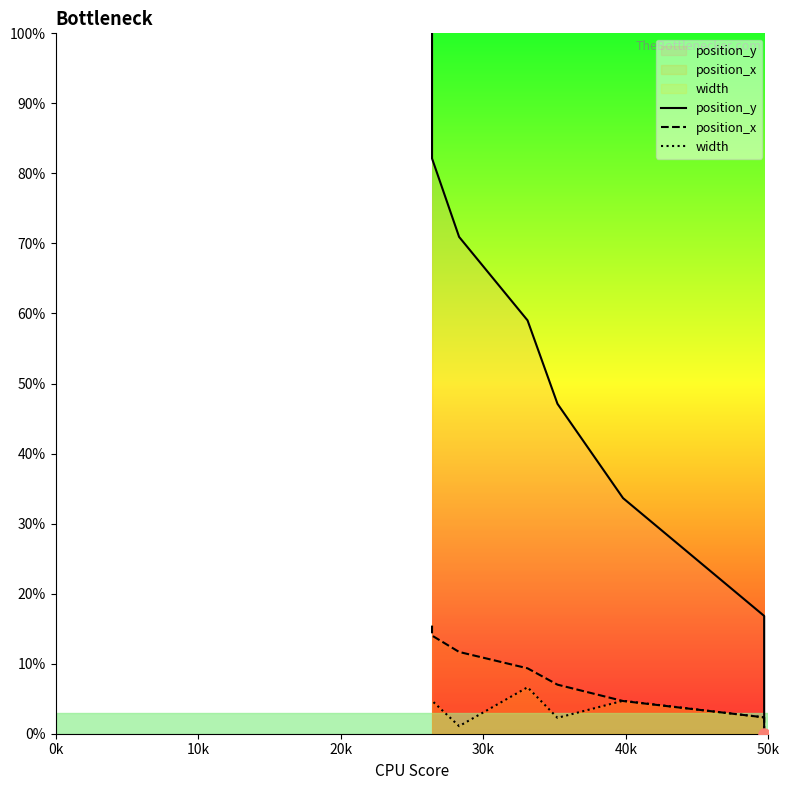

What position from the left is 40k?

5